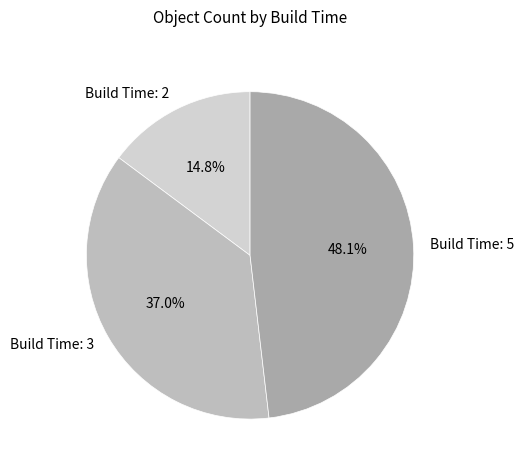

What is the total percentage of Build Time: 2 and Build Time: 5?

63.0%